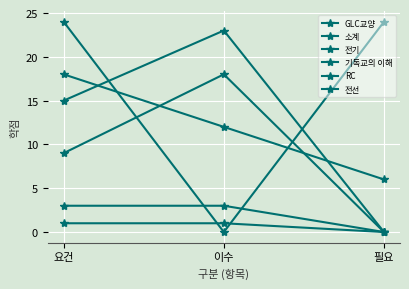

Reading left to right, transcribe all the data shown in this chart.

GLC교양: 요건=9	이수=18	필요=0
소계: 요건=15	이수=23	필요=0
전기: 요건=18	이수=12	필요=6
기독교의 이해: 요건=3	이수=3	필요=0
RC: 요건=1	이수=1	필요=0
전선: 요건=24	이수=0	필요=24